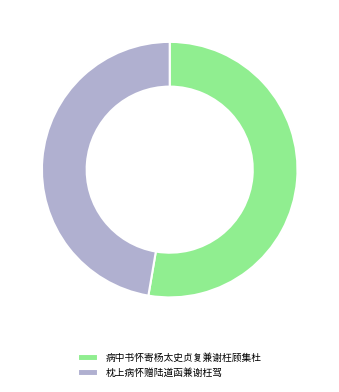

How many slices are in this pie chart?

2